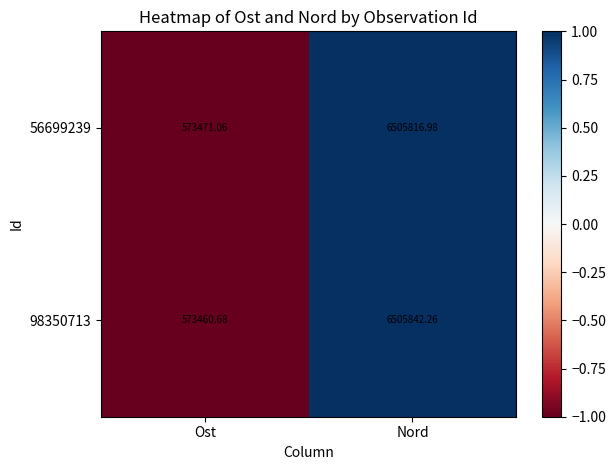

Is the value of 56699239 at Ost greater than the value of 98350713 at Nord?

No